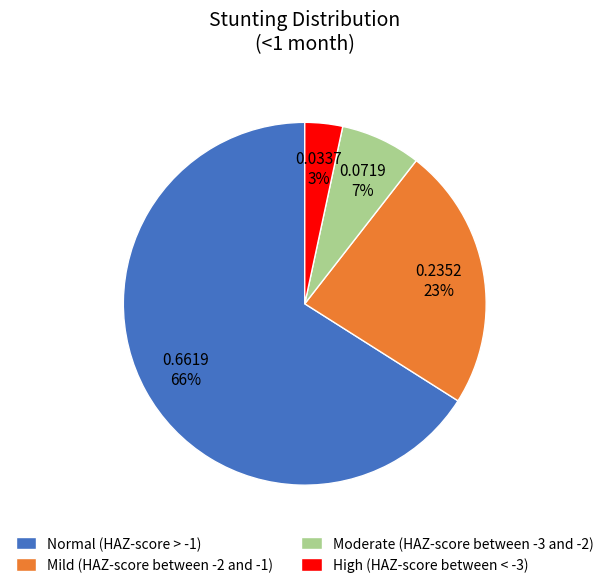

Is it true that High (HAZ-score between < -3) is 3% of the pie?

True